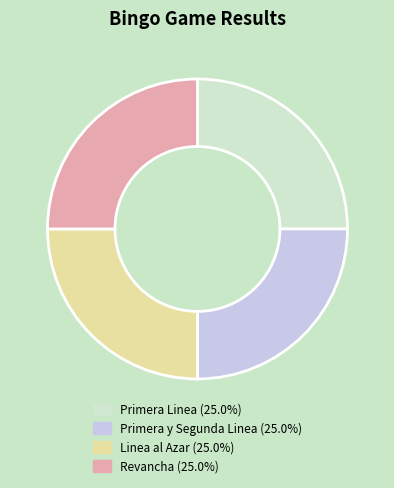

Does Linea al Azar (25.0%) represent more than half of the total?

No